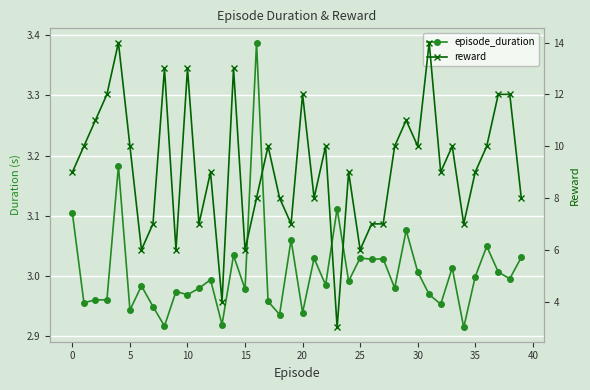

At how many categories does at least one series exceed 4?

38